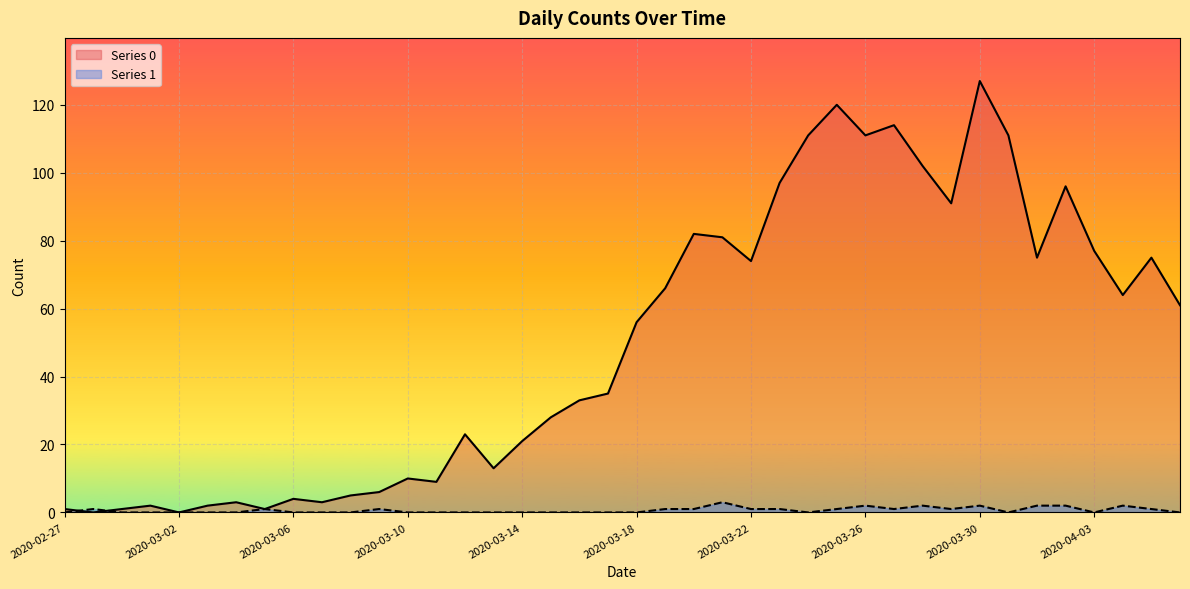

Rank the series at 2020-03-08 from lowest to highest value.

Series 1, Series 0